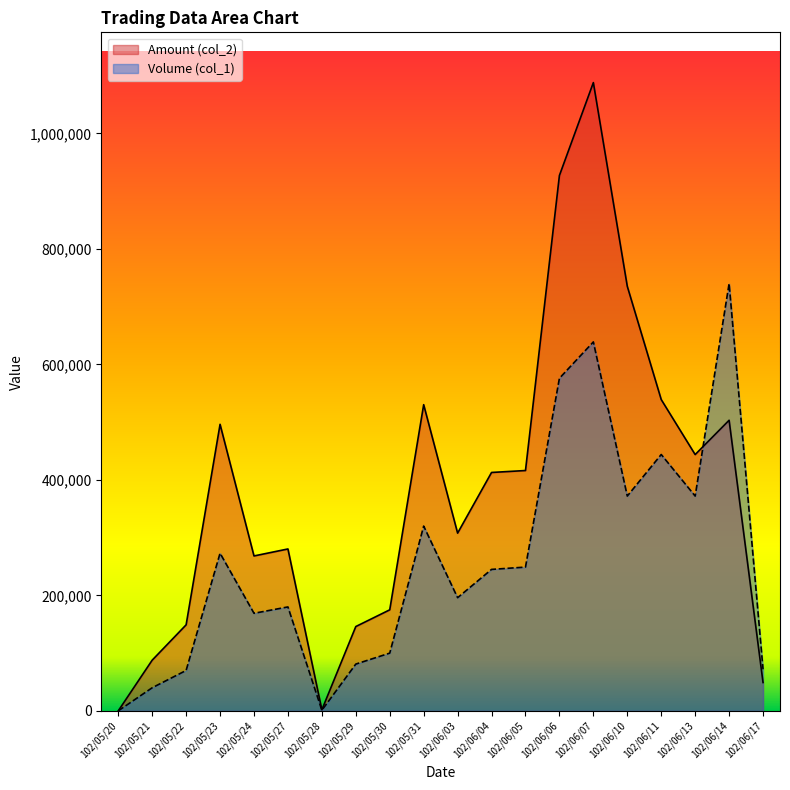

Which series has the widest spread of values?

Amount (col_2)